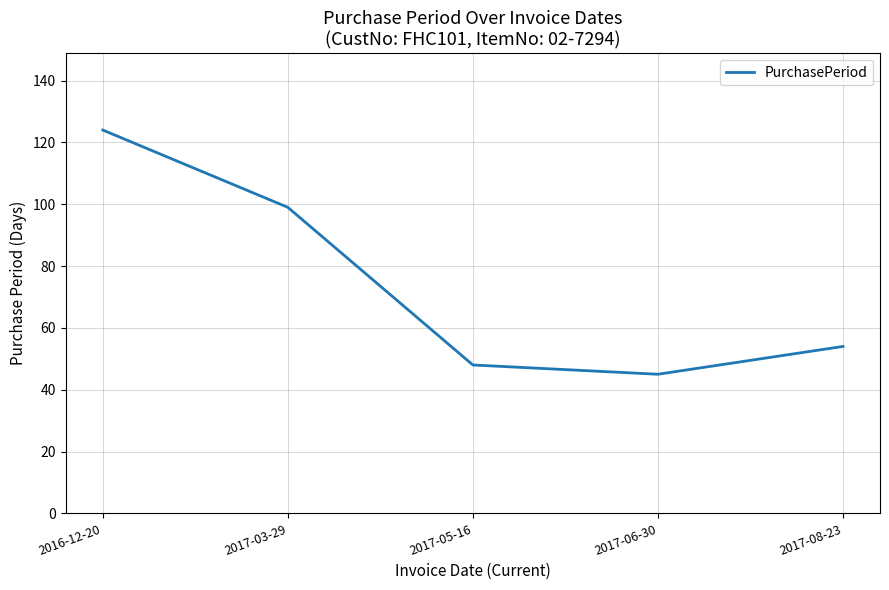

True or false: the data shows 99 at 2017-03-29.

True